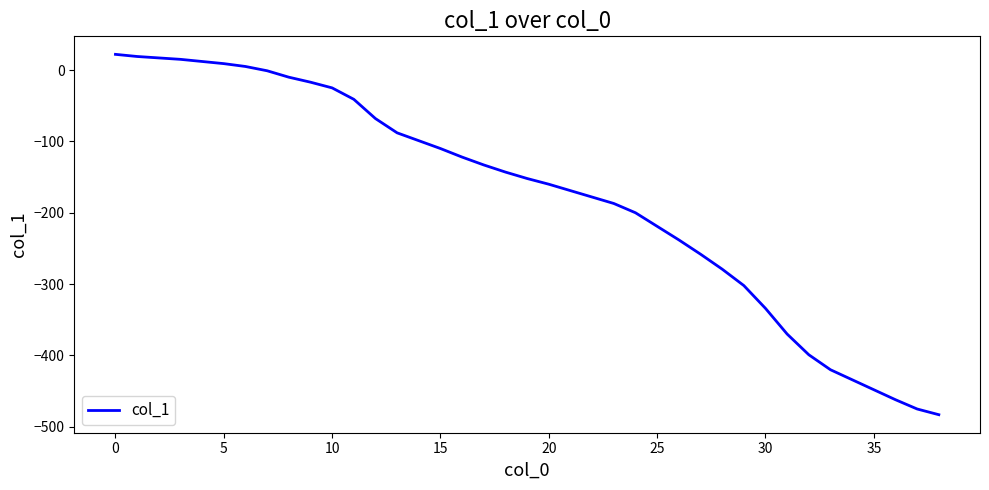

How many series are shown in this chart?

1